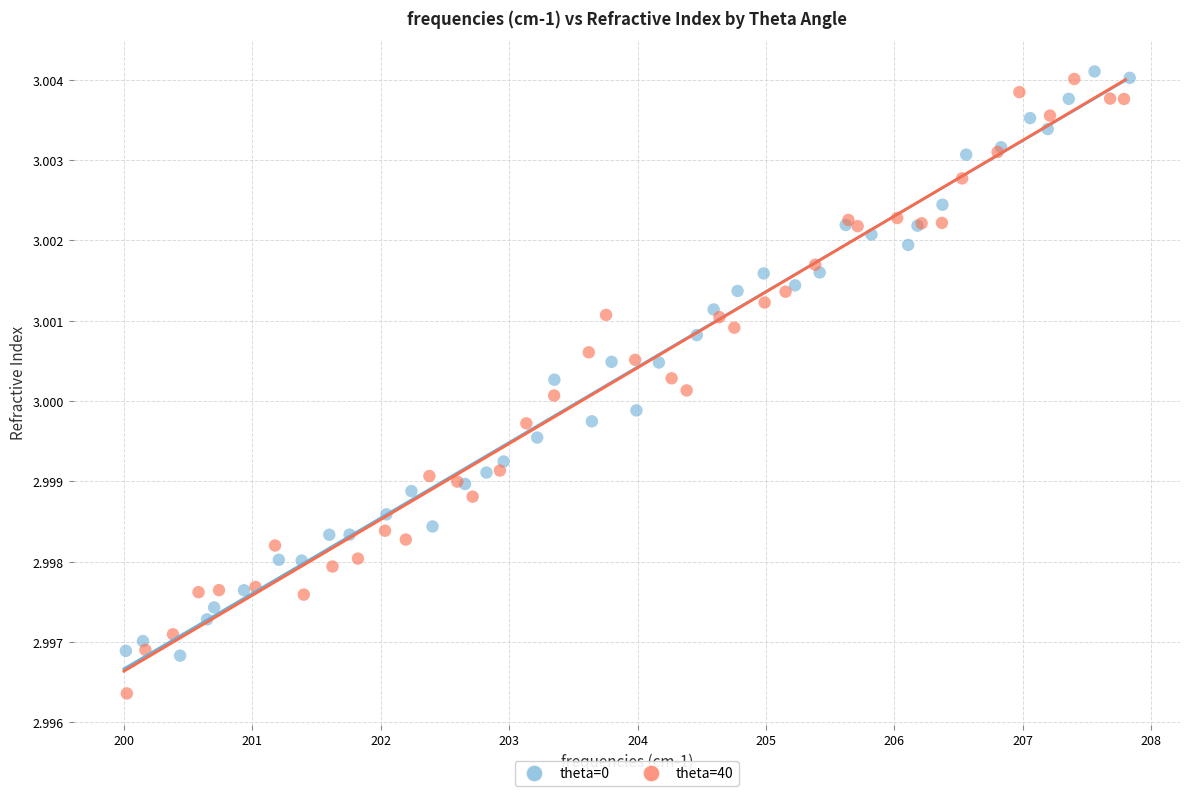

Which series has the largest Y range (max minus min)?

theta=40